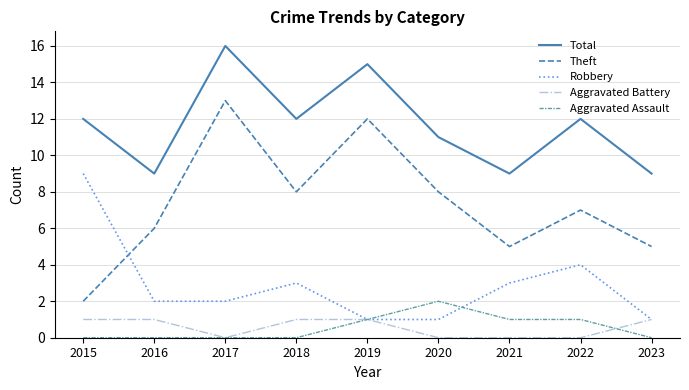

Reading left to right, transcribe all the data shown in this chart.

Total: 2015=12	2016=9	2017=16	2018=12	2019=15	2020=11	2021=9	2022=12	2023=9
Theft: 2015=2	2016=6	2017=13	2018=8	2019=12	2020=8	2021=5	2022=7	2023=5
Robbery: 2015=9	2016=2	2017=2	2018=3	2019=1	2020=1	2021=3	2022=4	2023=1
Aggravated Battery: 2015=1	2016=1	2017=0	2018=1	2019=1	2020=0	2021=0	2022=0	2023=1
Aggravated Assault: 2015=0	2016=0	2017=0	2018=0	2019=1	2020=2	2021=1	2022=1	2023=0